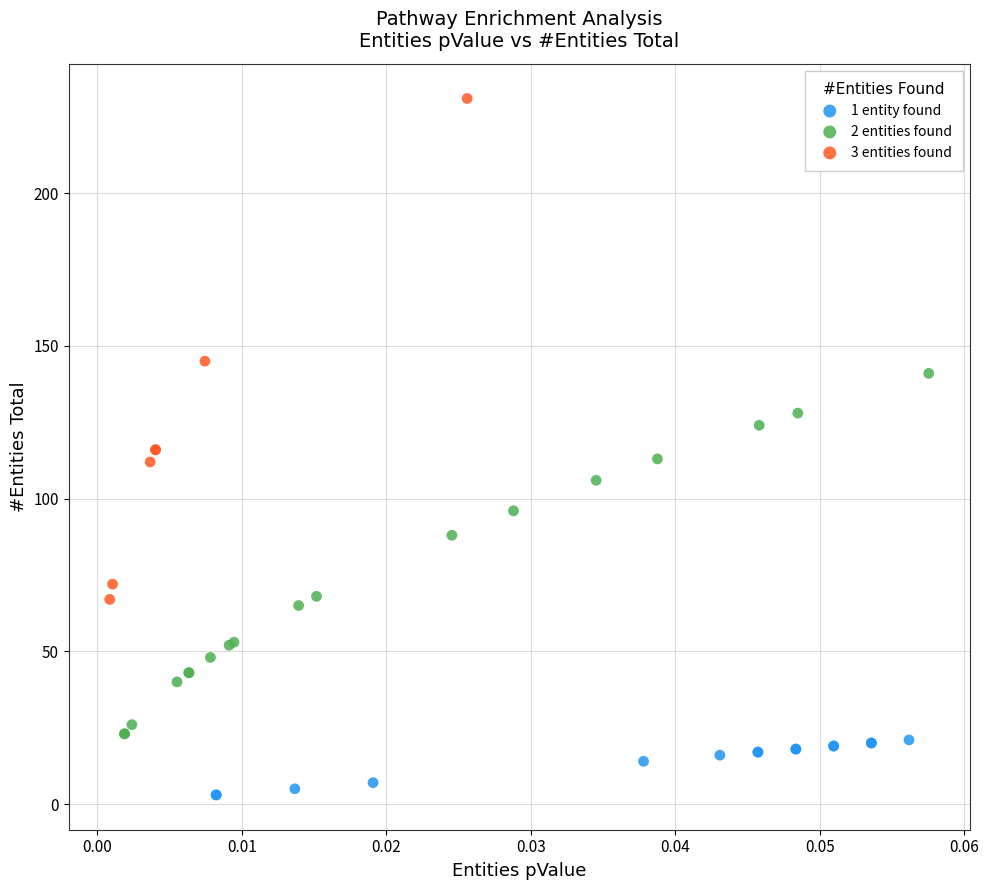

What are all the series names shown in the legend?

1 entity found, 2 entities found, 3 entities found